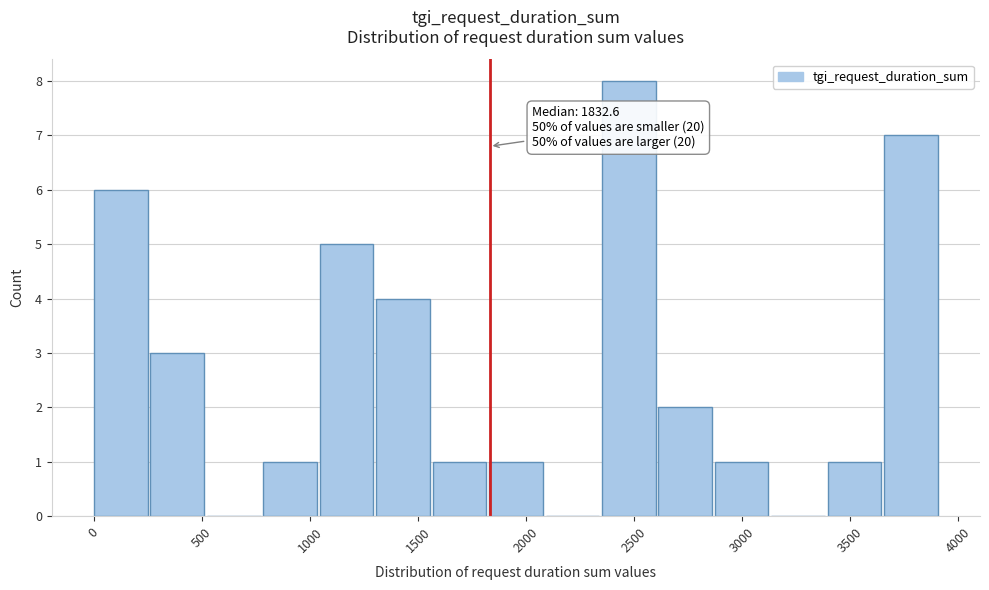

Which range on the x-axis has the tallest bar?

2350 to 2600